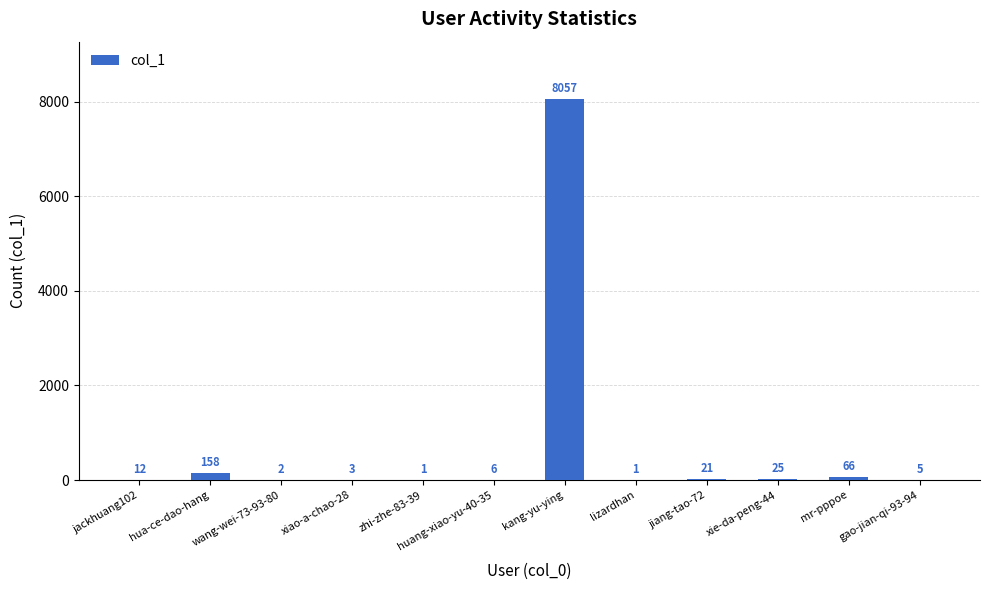

What is the maximum value shown in the chart?

8057